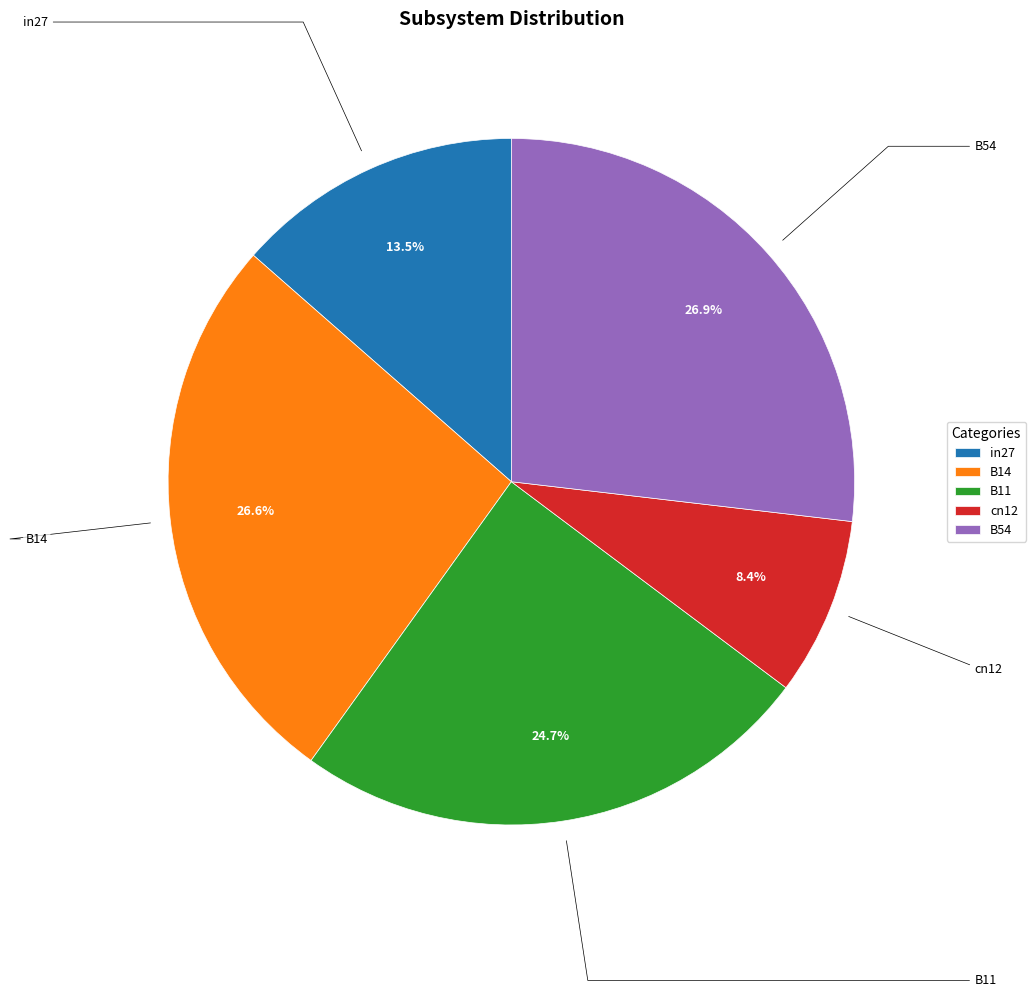

Is there any slice that represents more than half of the pie?

No